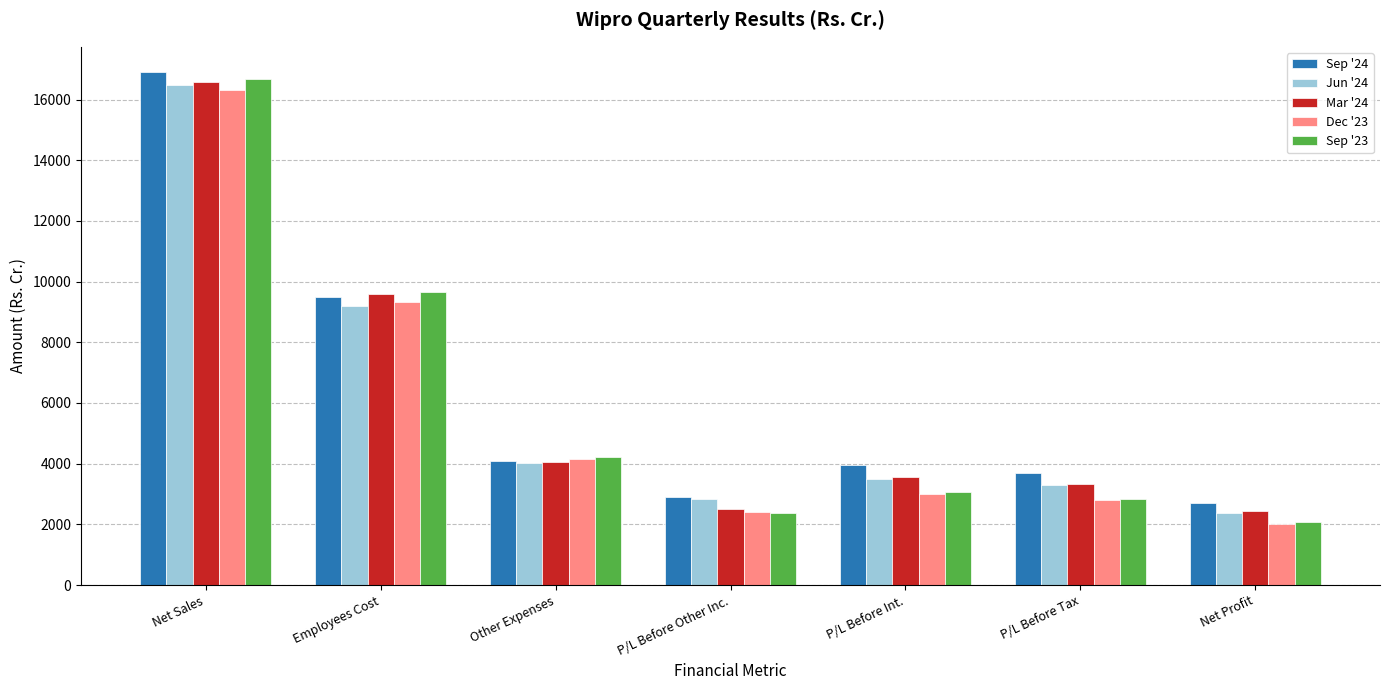

What is the difference between the maximum and minimum values in the Mar '24 series?

14146.6